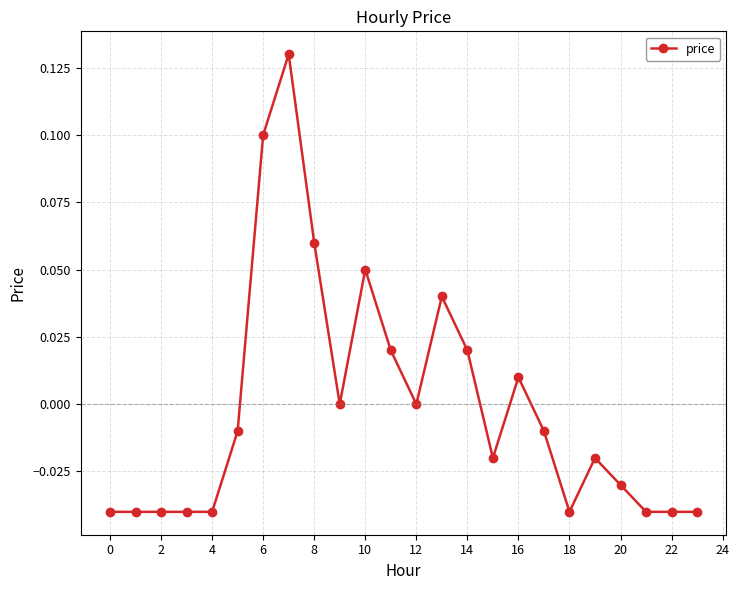

True or false: the data has more than 0 interior local peaks.

True